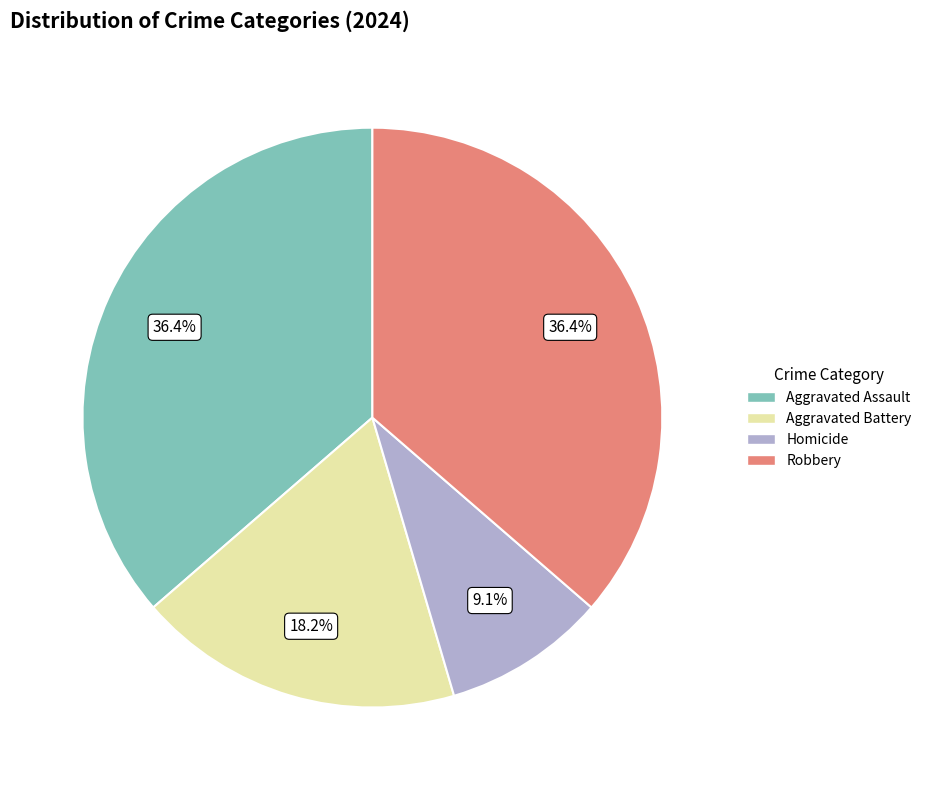

Between Robbery and Homicide, which is larger?

Robbery